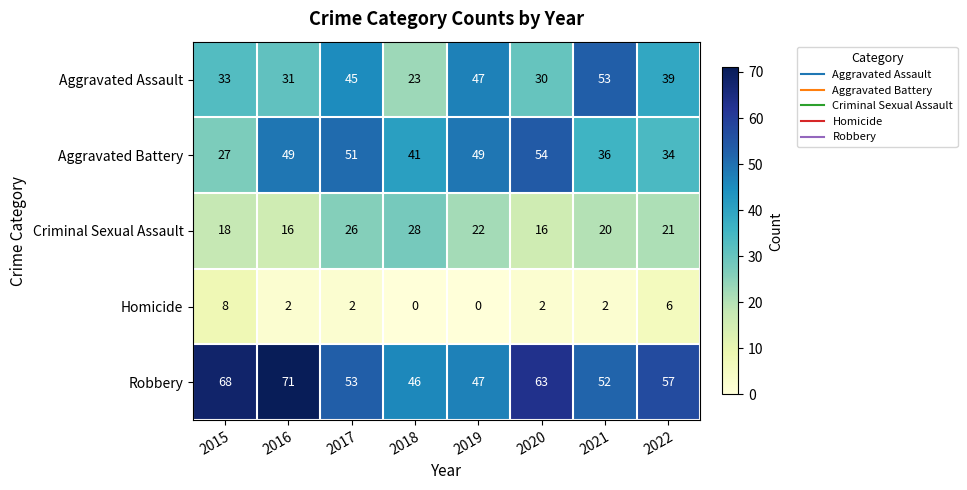

List the series in order of their peak value, highest first.

Robbery, Aggravated Battery, Aggravated Assault, Criminal Sexual Assault, Homicide